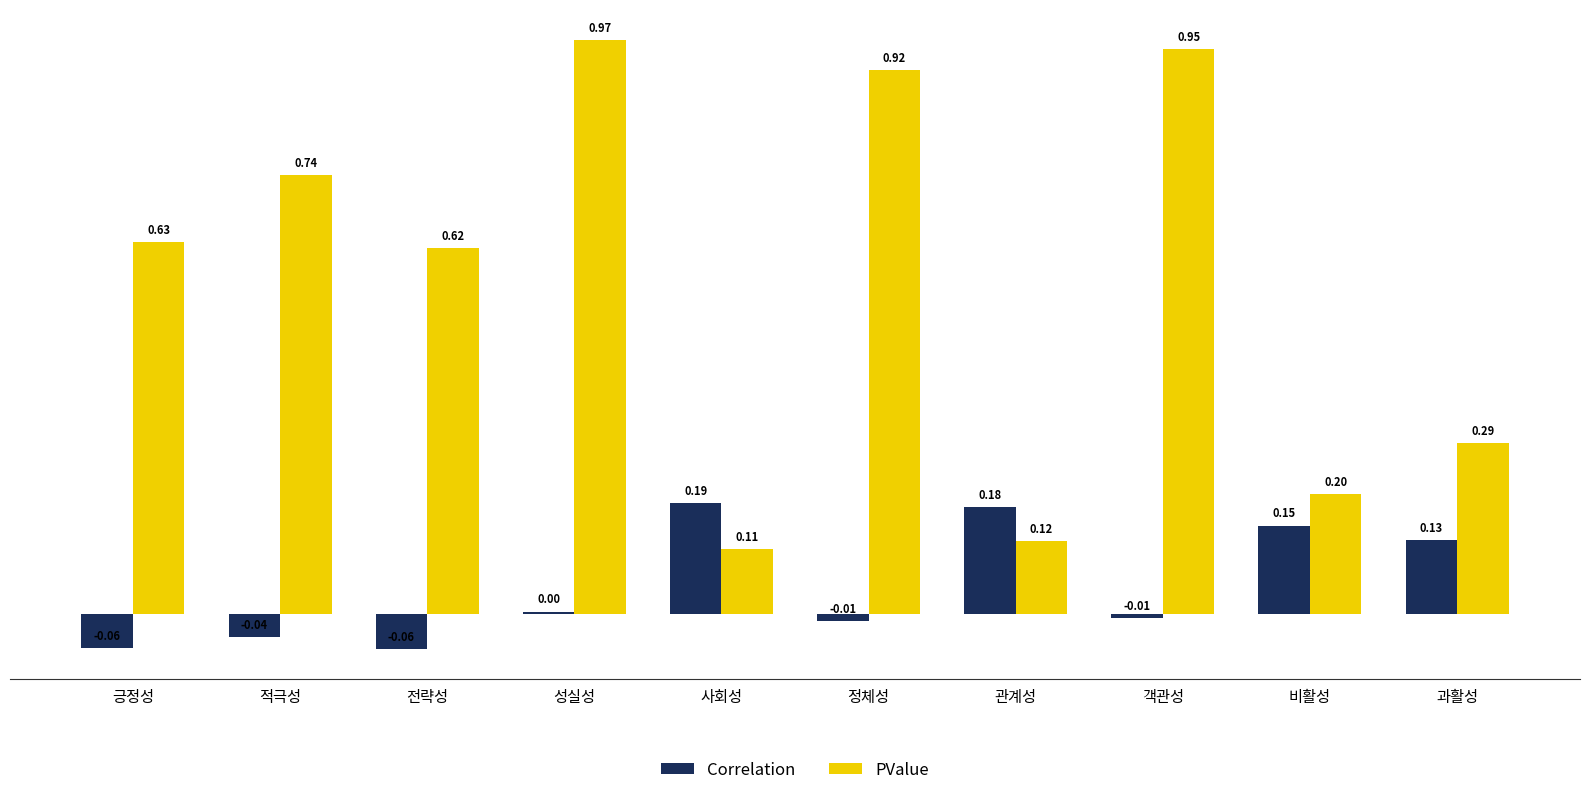

List the labels in order of PValue value, smallest first.

사회성, 관계성, 비활성, 과활성, 전략성, 긍정성, 적극성, 정체성, 객관성, 성실성